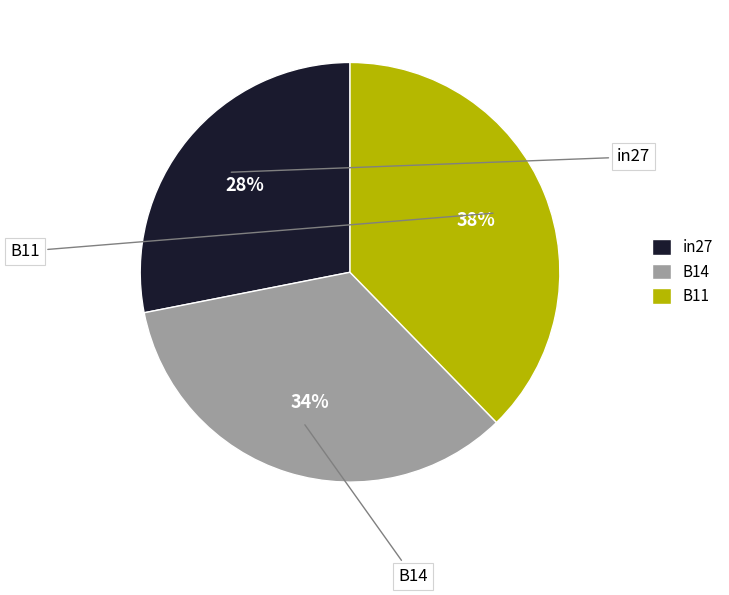

To the nearest percent, what is the combined percentage of B11 and B14?

72%